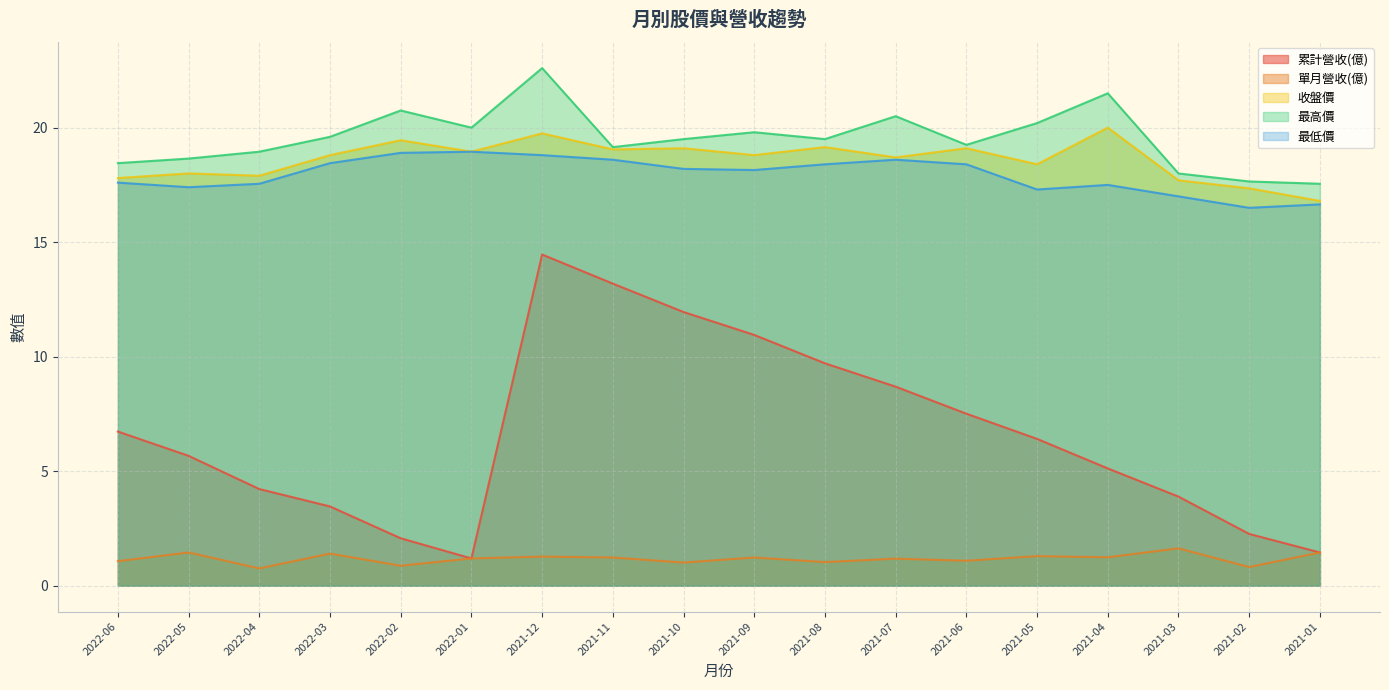

At which category does 最低價 reach its first local peak?

2022-01